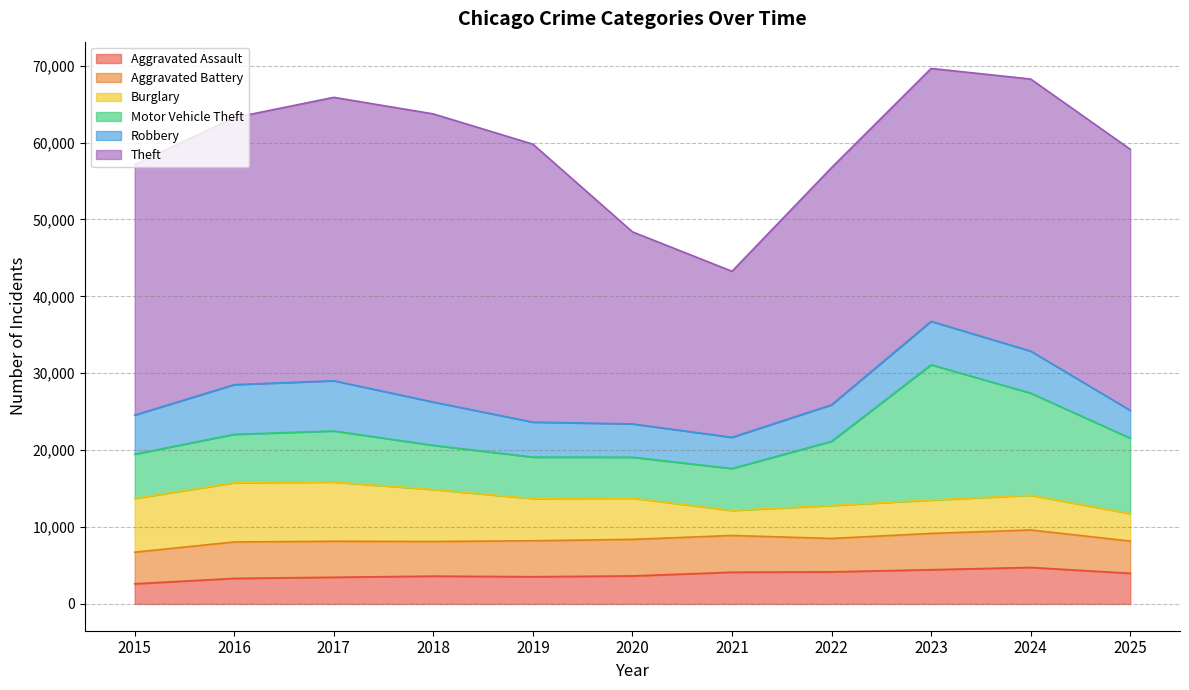

Reading left to right, what are all the values shown in this chart?

Aggravated Assault: 2015=2619	2016=3324	2017=3468	2018=3615	2019=3540	2020=3640	2021=4123	2022=4173	2023=4450	2024=4745	2025=3983
Aggravated Battery: 2015=4110	2016=4736	2017=4686	2018=4506	2019=4677	2020=4758	2021=4779	2022=4343	2023=4721	2024=4873	2025=4195
Burglary: 2015=6995	2016=7704	2017=7695	2018=6756	2019=5483	2020=5356	2021=3259	2022=4289	2023=4341	2024=4517	2025=3578
Motor Vehicle Theft: 2015=5749	2016=6290	2017=6640	2018=5747	2019=5395	2020=5325	2021=5447	2022=8341	2023=17589	2024=13278	2025=9796
Robbery: 2015=5087	2016=6461	2017=6530	2018=5628	2019=4546	2020=4328	2021=4059	2022=4751	2023=5646	2024=5463	2025=3620
Theft: 2015=32571	2016=34727	2017=36854	2018=37468	2019=36144	2020=24974	2021=21589	2022=30840	2023=32884	2024=35376	2025=33953